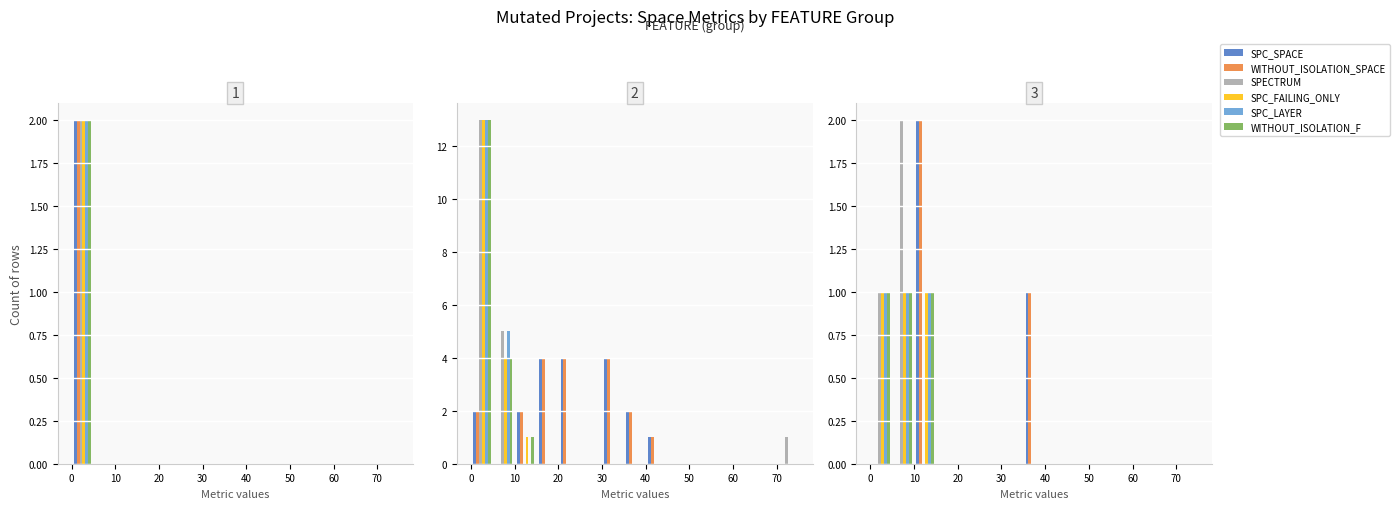

How many data points in SPC_LAYER are above 0?

3